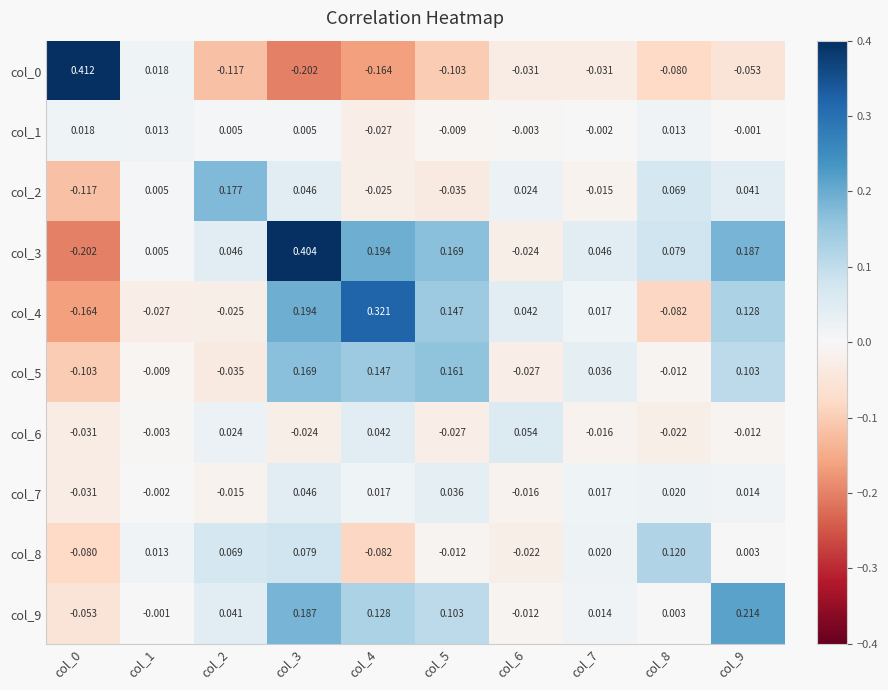

How many negative values does the col_1 series have?

5